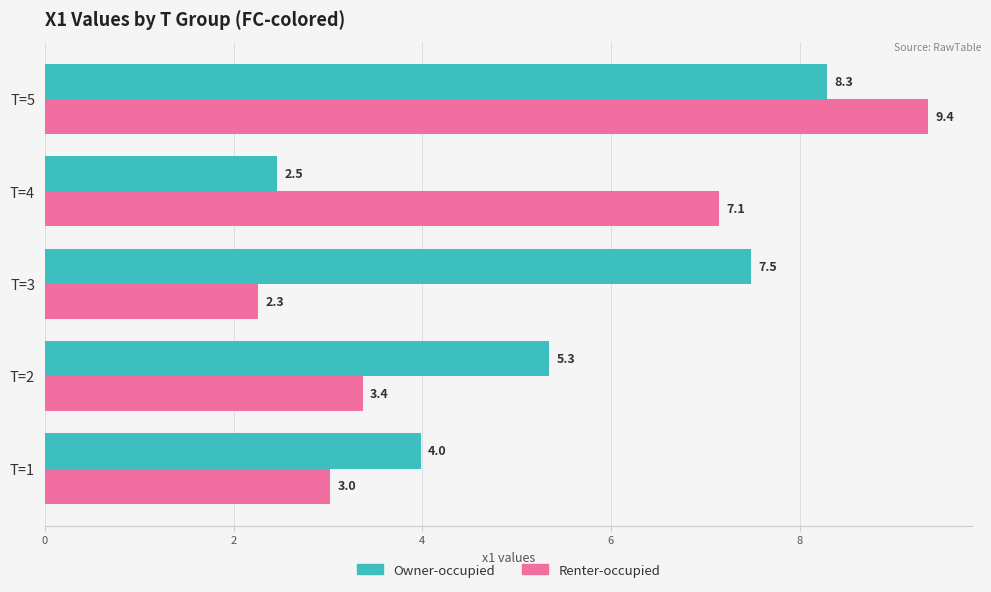

True or false: Owner-occupied has a value of 7.5 at T=3.

True